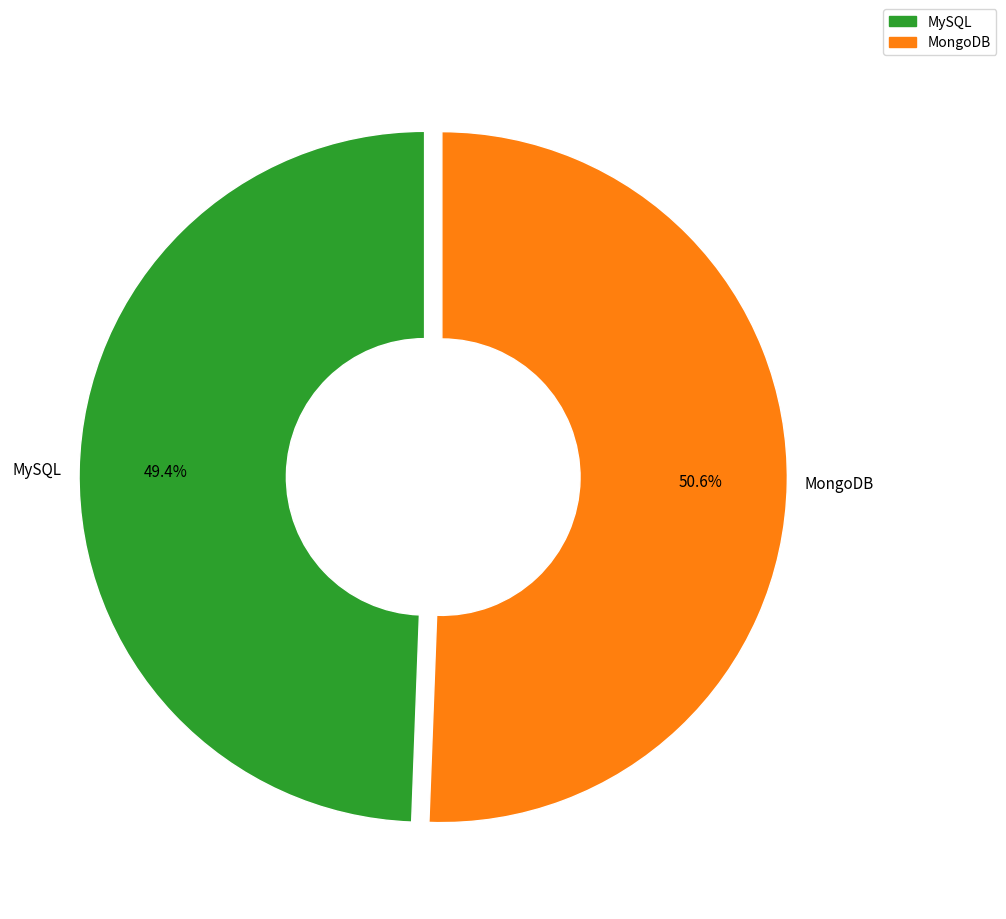

Is it true that MySQL is 49% of the pie?

True